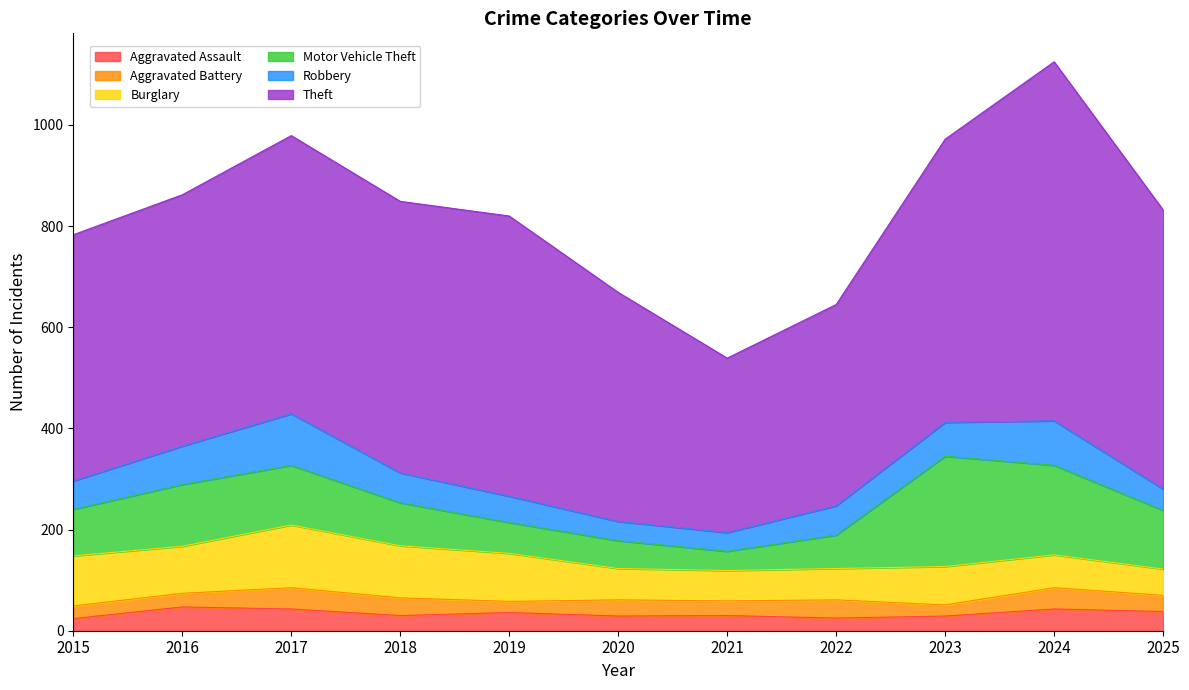

At which category is the sum across all series the highest?

2024